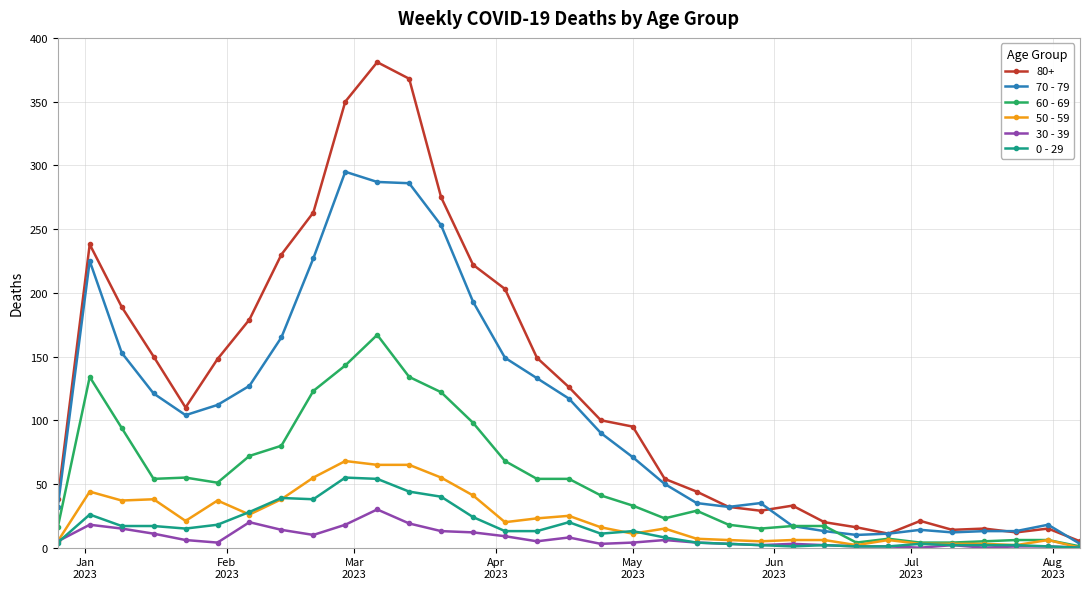

Which series has the widest spread of values?

80+